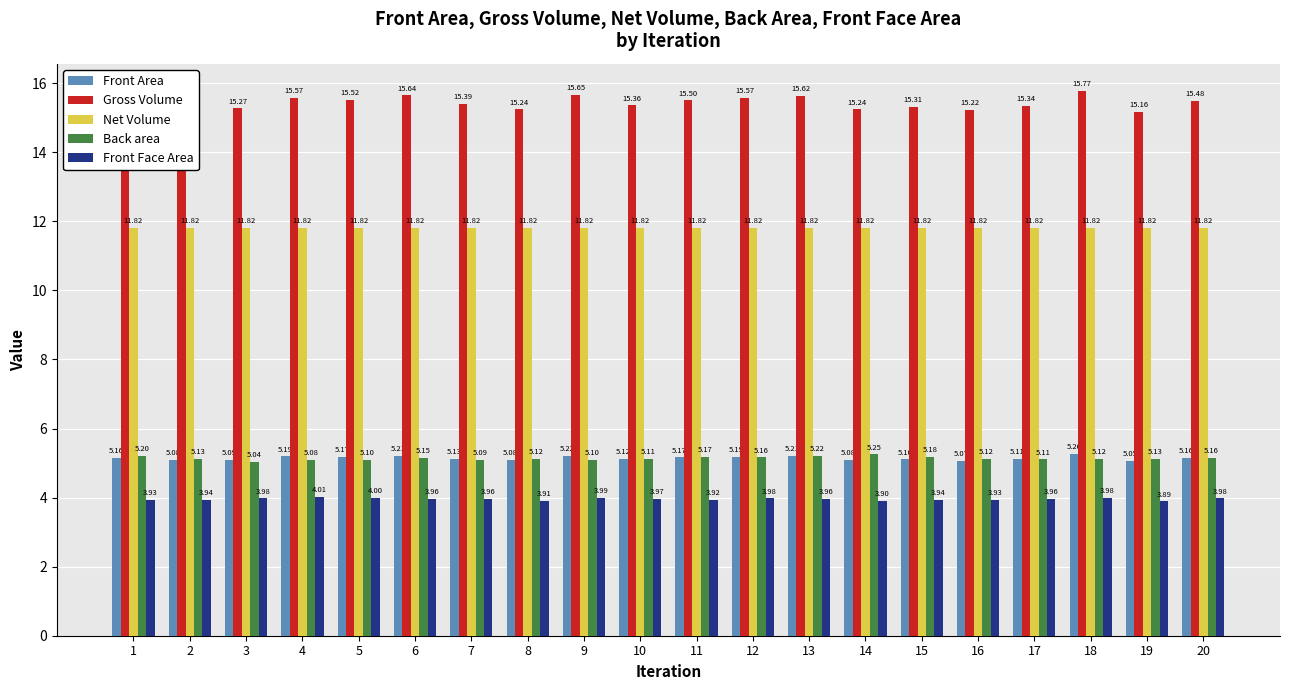

What is the sum of the Gross Volume values at 5 and 1?

31.0